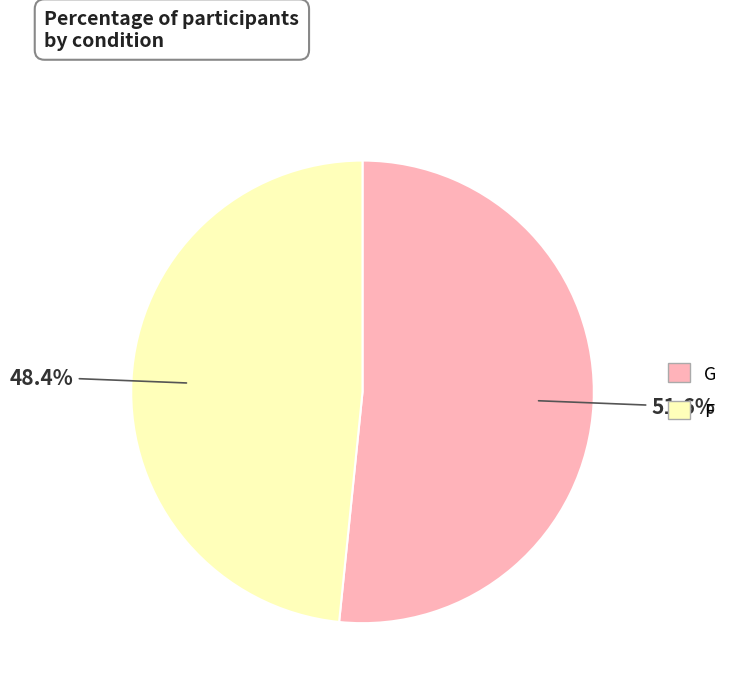

What is the smallest slice in the pie chart?

F